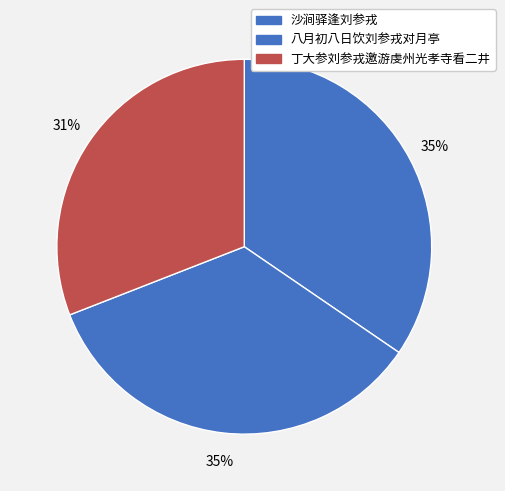

True or false: 八月初八日饮刘参戎对月亭 accounts for 35% of the total.

True